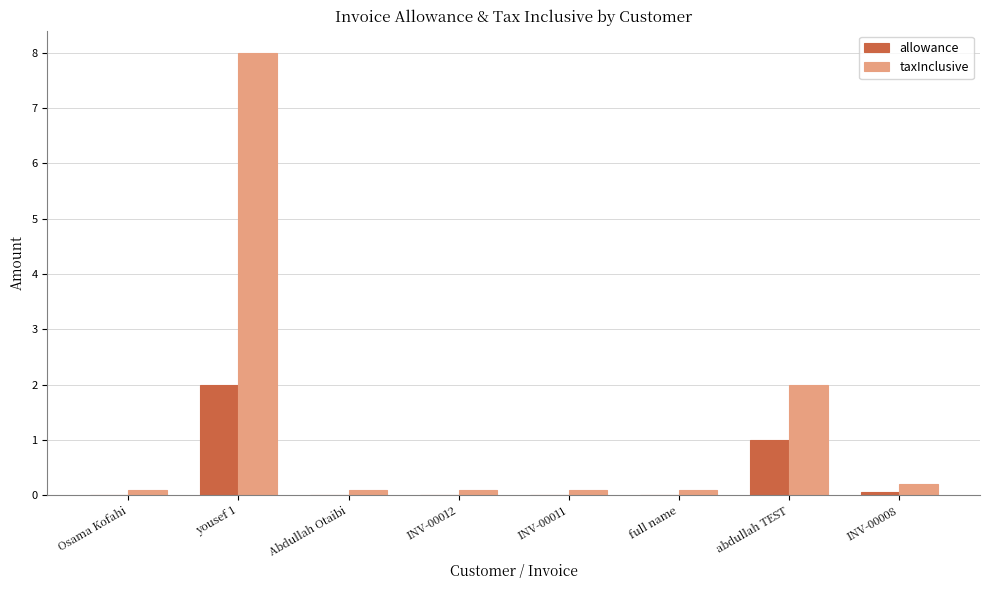

Is it true that allowance equals 0.0 at INV-00011?

True